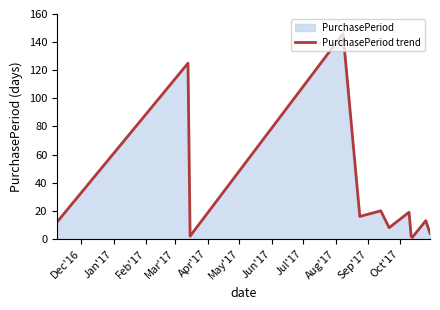

What is the difference between the maximum and minimum values?

145